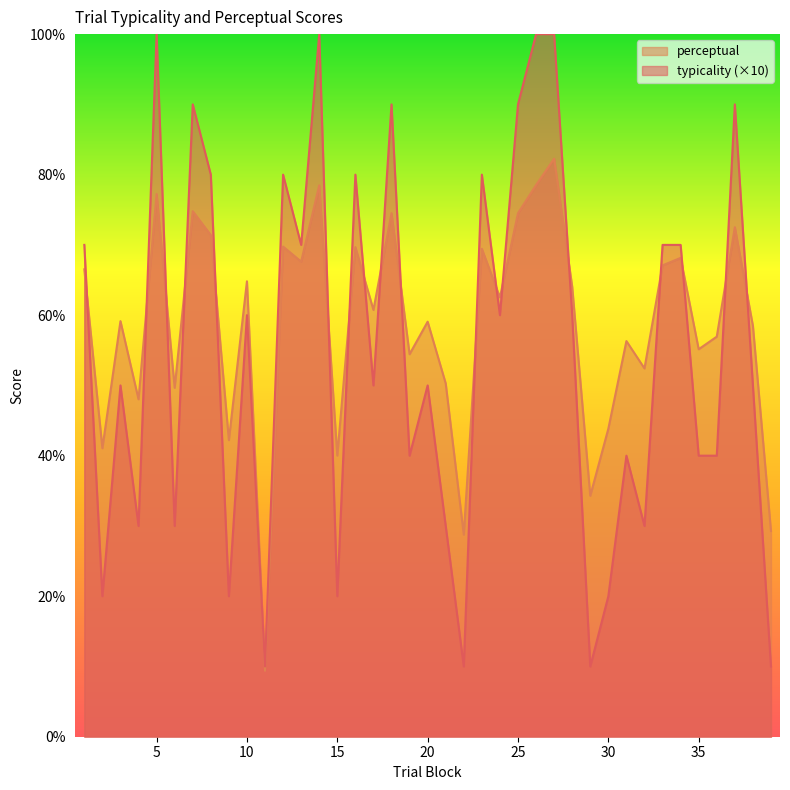

Which series has the largest range (max minus min)?

typicality (×10)